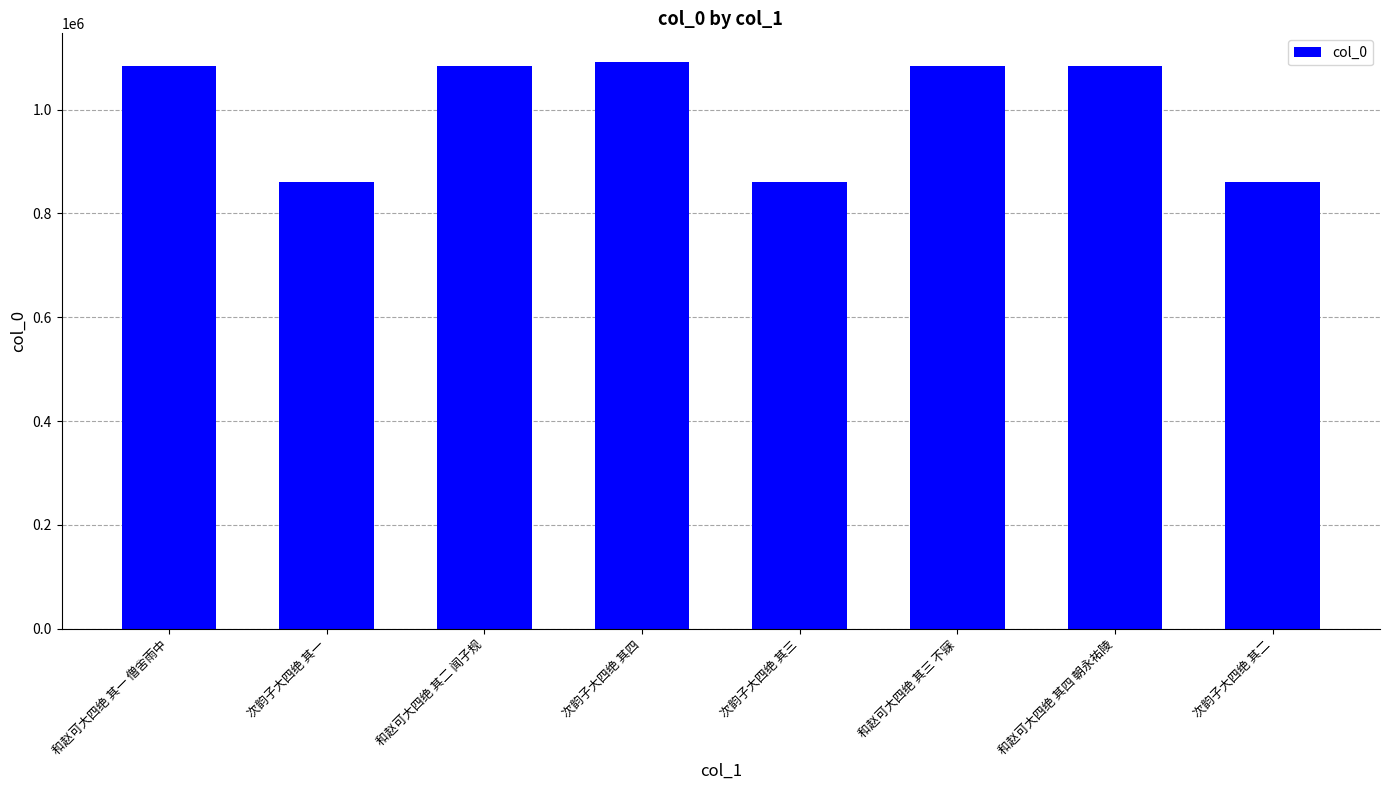

The value at 次韵子大四绝 其三 is 861030. True or false?

True